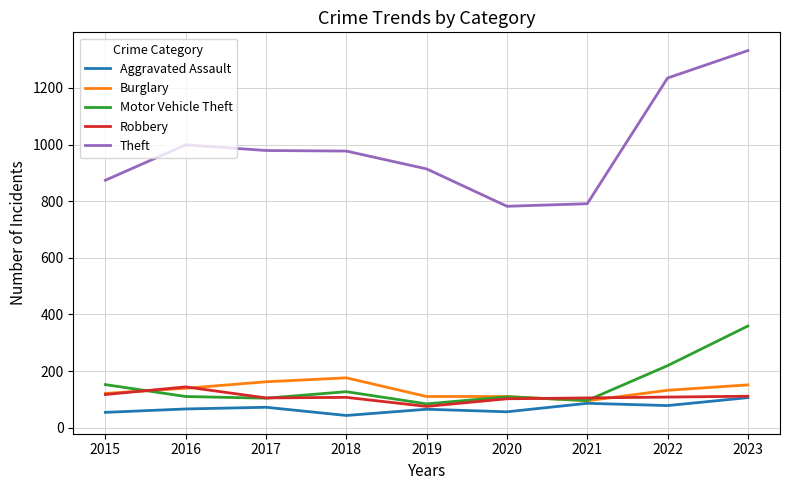

What is the total value across all series at 2019?

1248